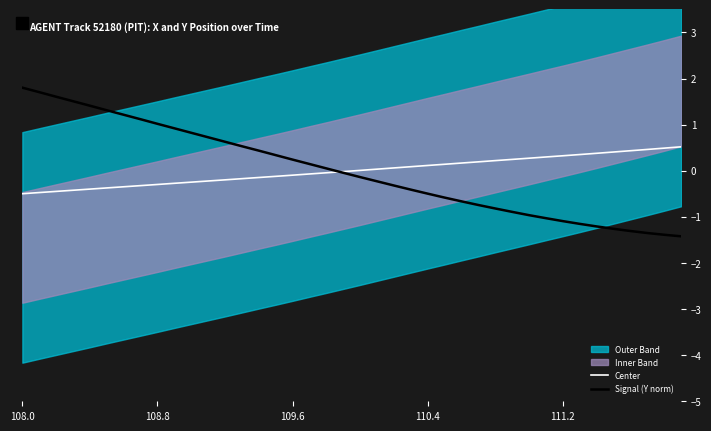

Count the number of categories in the chart.

40